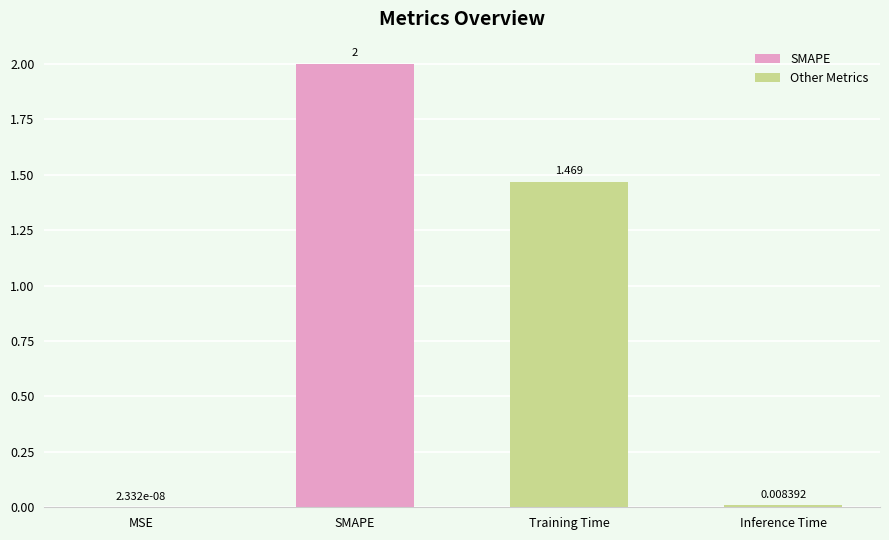

Between Inference Time and MSE, which is larger?

Inference Time